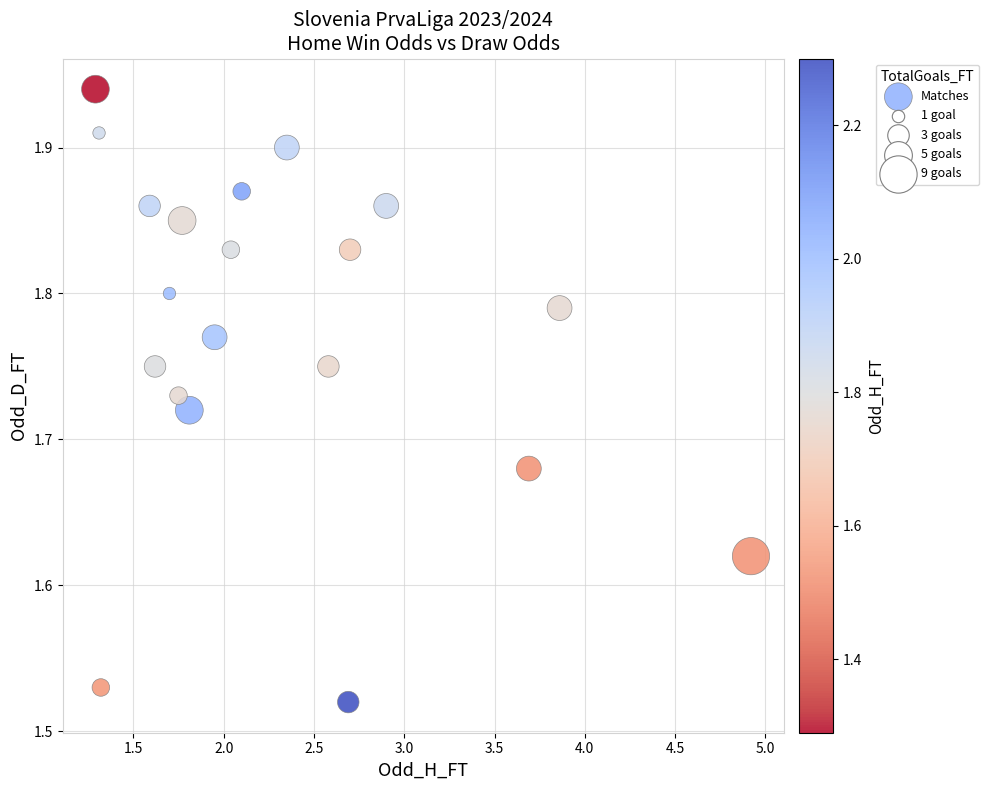

What is the range of X values (max minus min)?

3.6